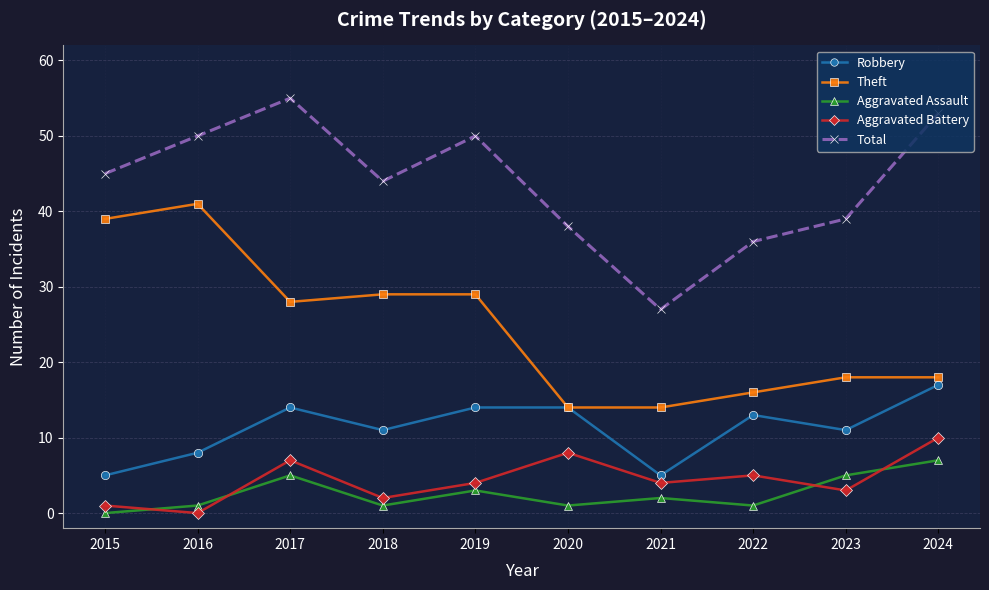

Does the chart display data point markers on the line(s)?

Yes